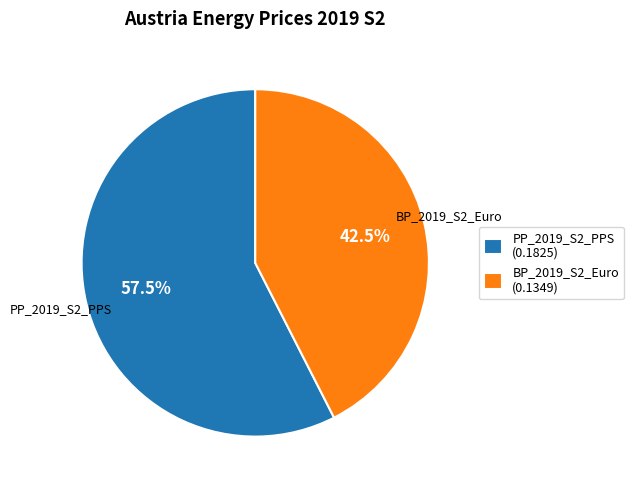

Between PP_2019_S2_PPS (0.1825) and BP_2019_S2_Euro (0.1349), which is larger?

PP_2019_S2_PPS (0.1825)